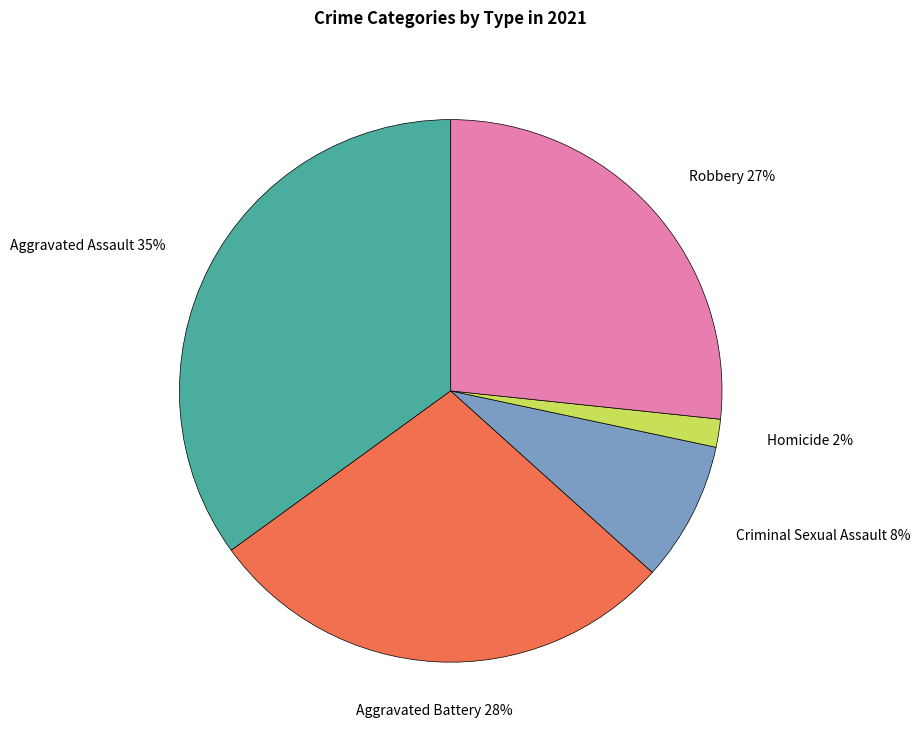

To the nearest percent, what is the difference between the largest and smallest slice percentages?

33%